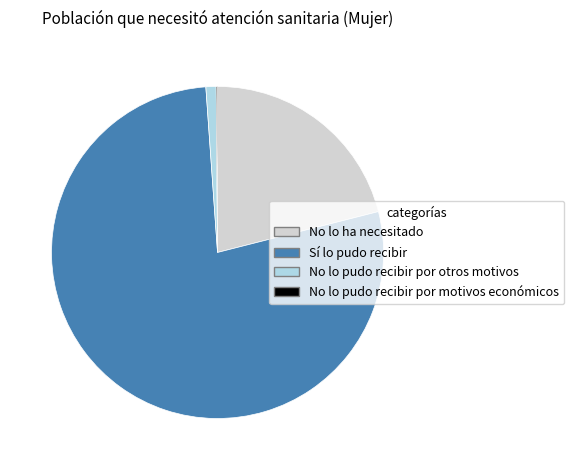

Is it true that Sí lo pudo recibir is 86% of the pie?

False